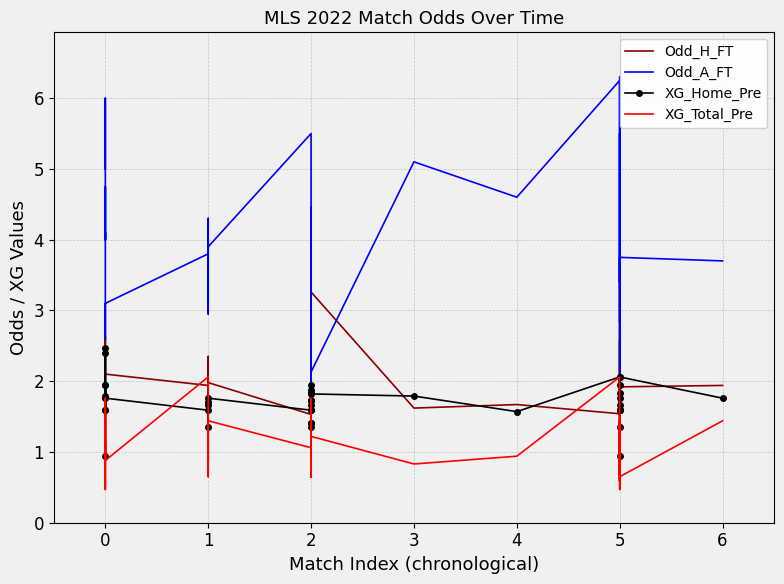

At which category does Odd_H_FT reach its first local peak?

2